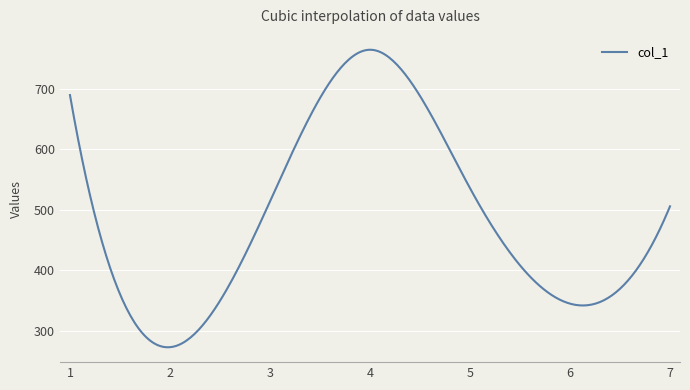

What is the maximum value shown in the chart?

765.0